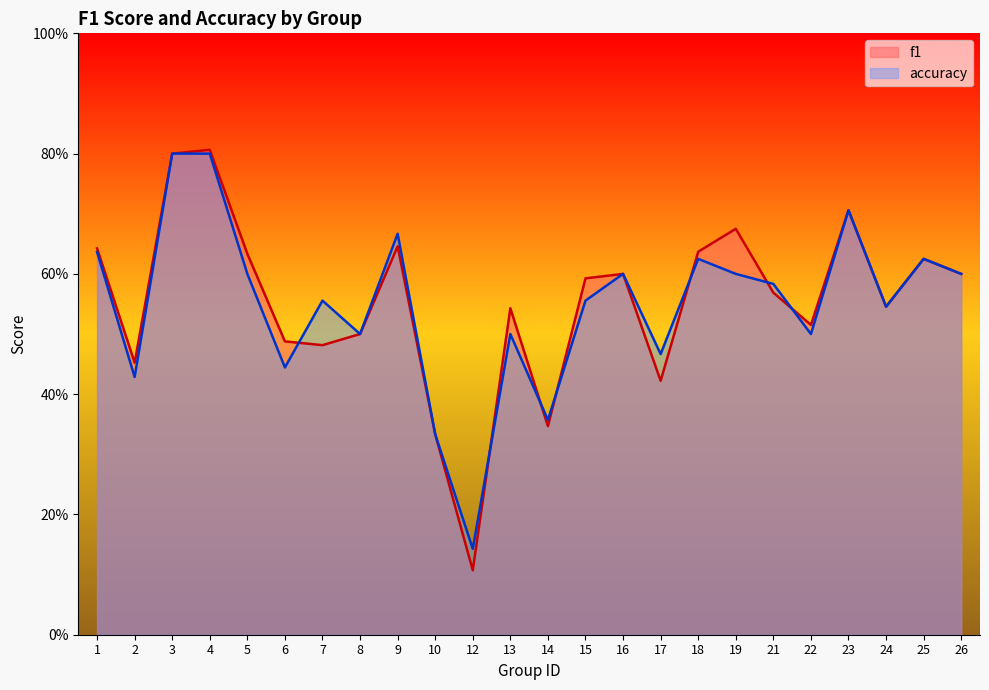

What is the difference between the second highest and second lowest values in the accuracy series?

0.5